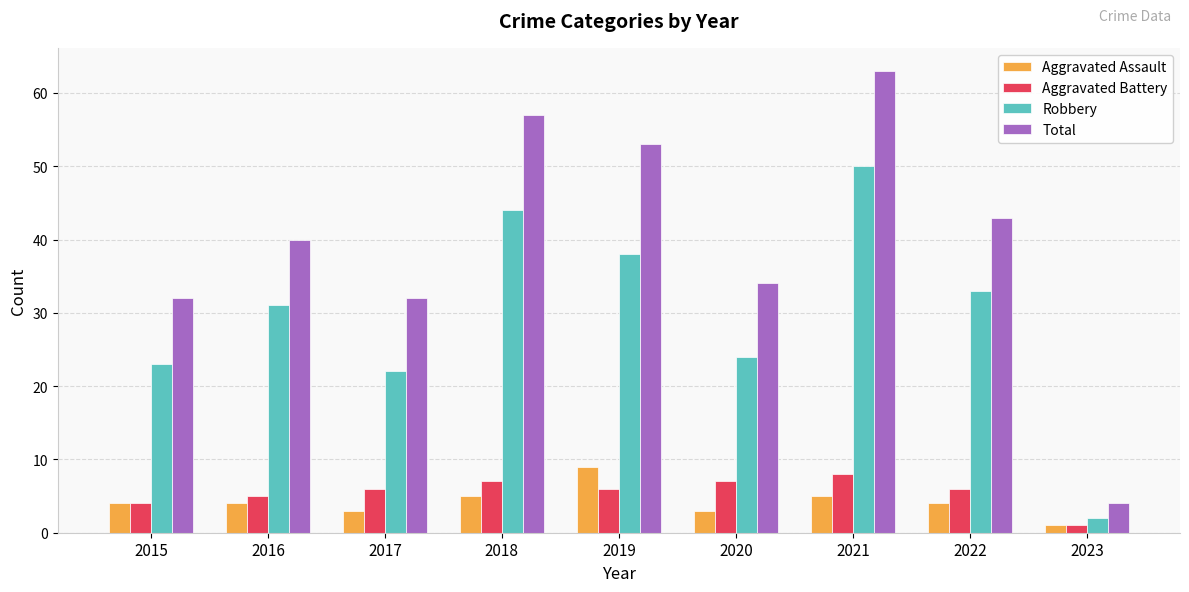

True or false: Aggravated Assault has a value of 3 at 2020.

True